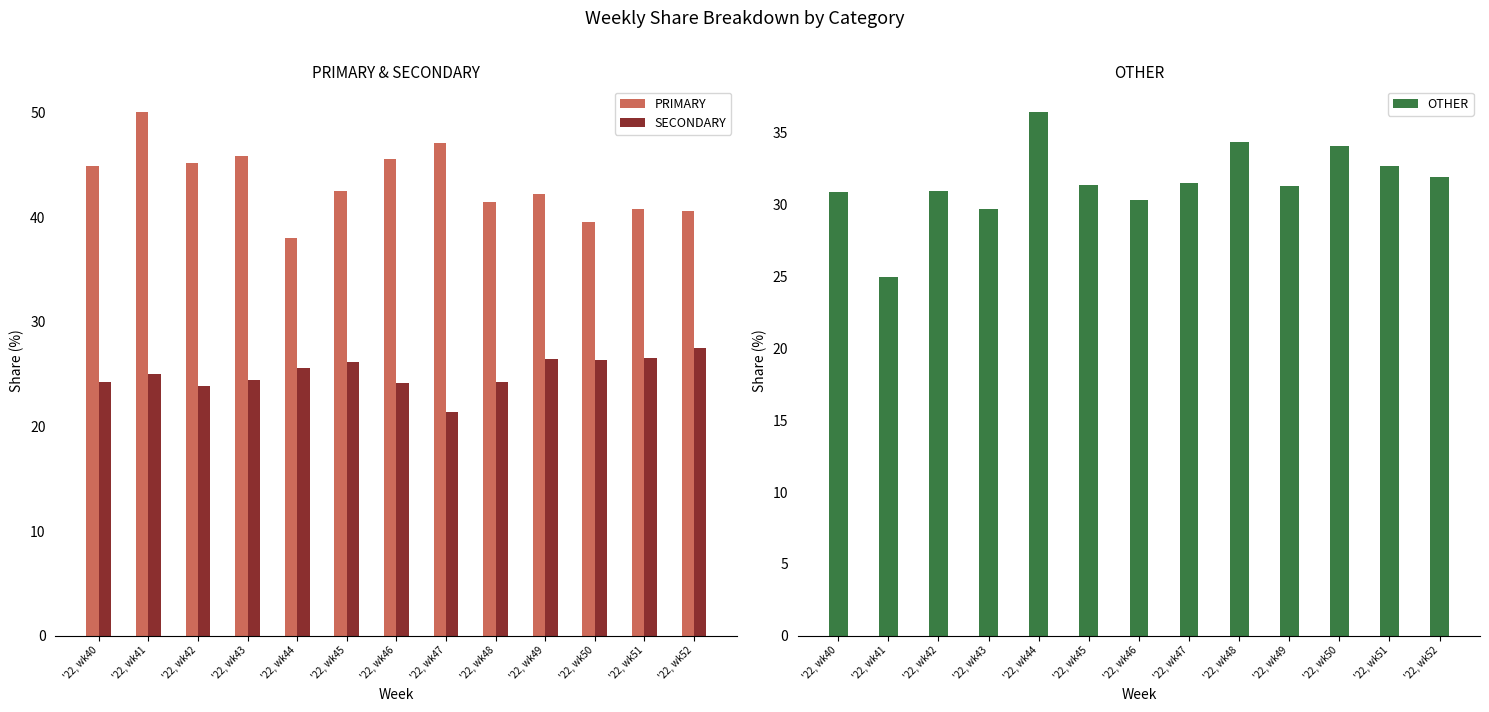

Is it true that OTHER equals 36.4 at '22, wk44?

True